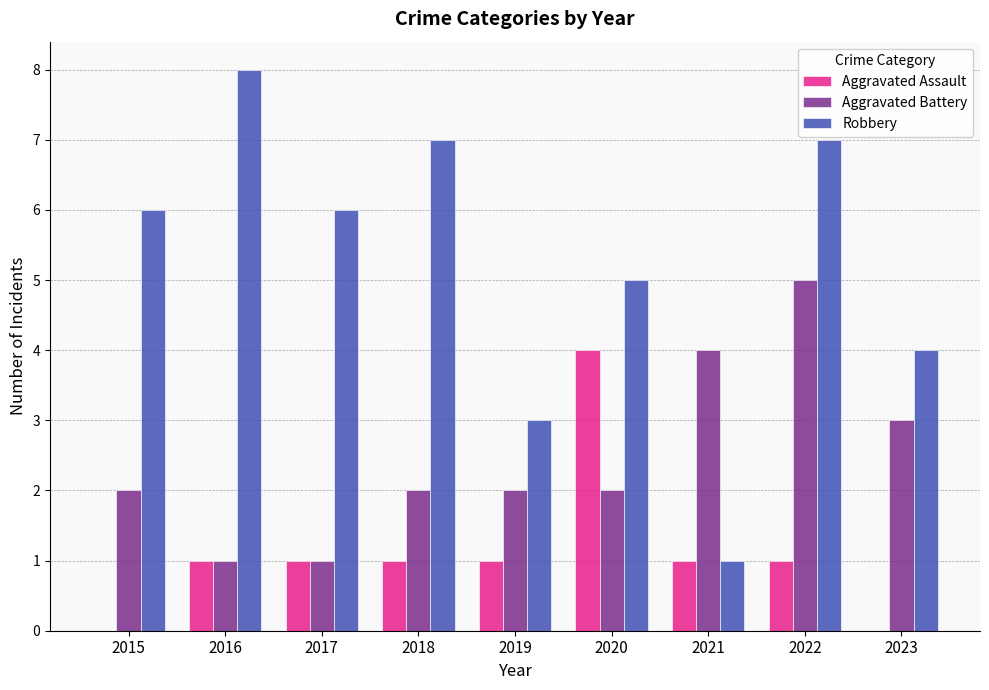

What is the maximum value shown in the chart?

8